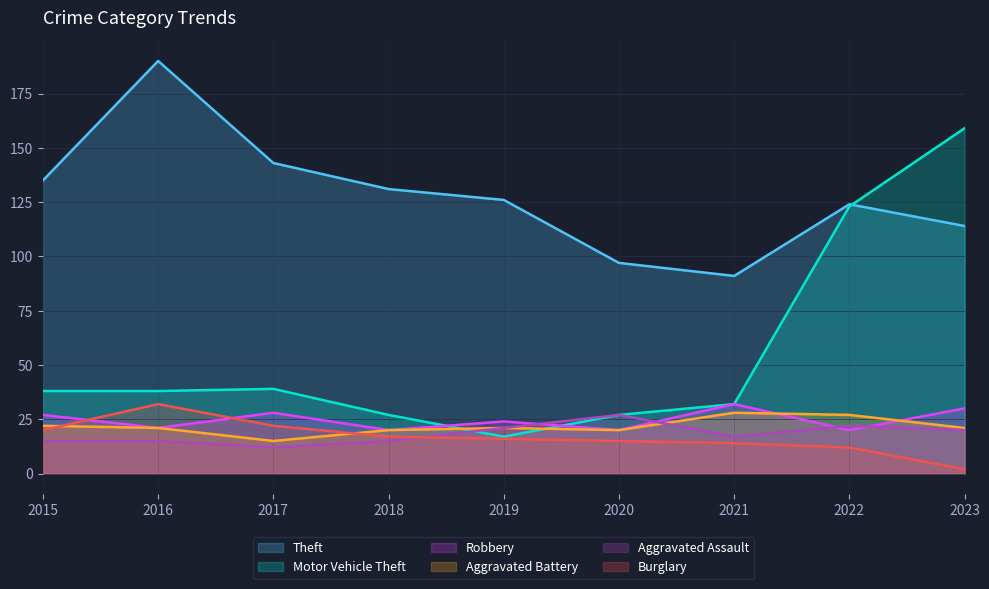

What is the value of the Aggravated Battery point at the 1st from the left?

22